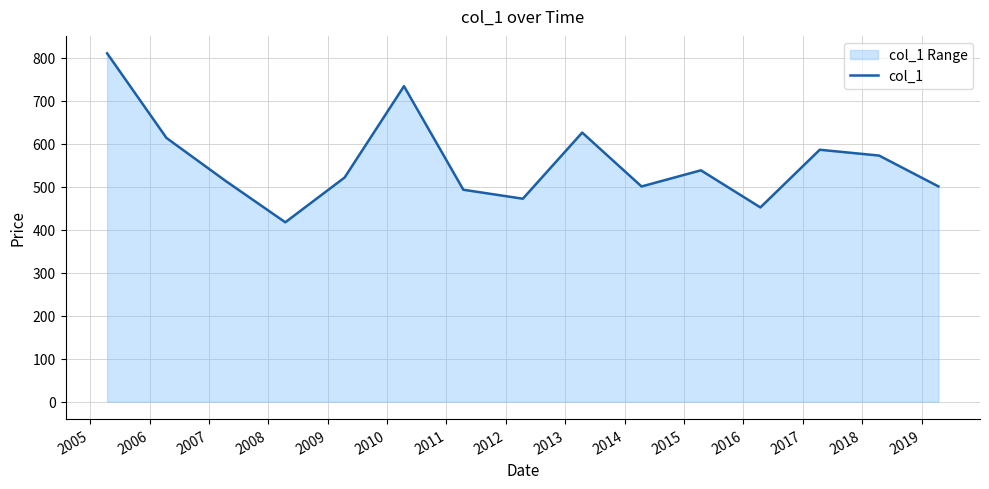

What is the smallest value displayed?

417.4